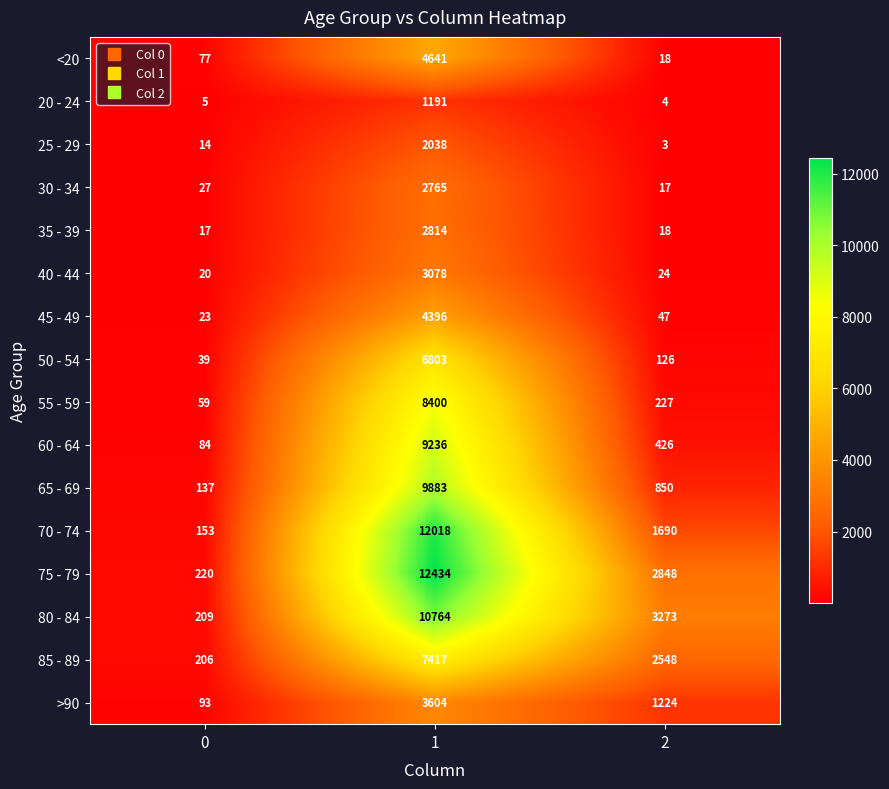

The value of 75 - 79 at 1 is 8104. True or false?

False